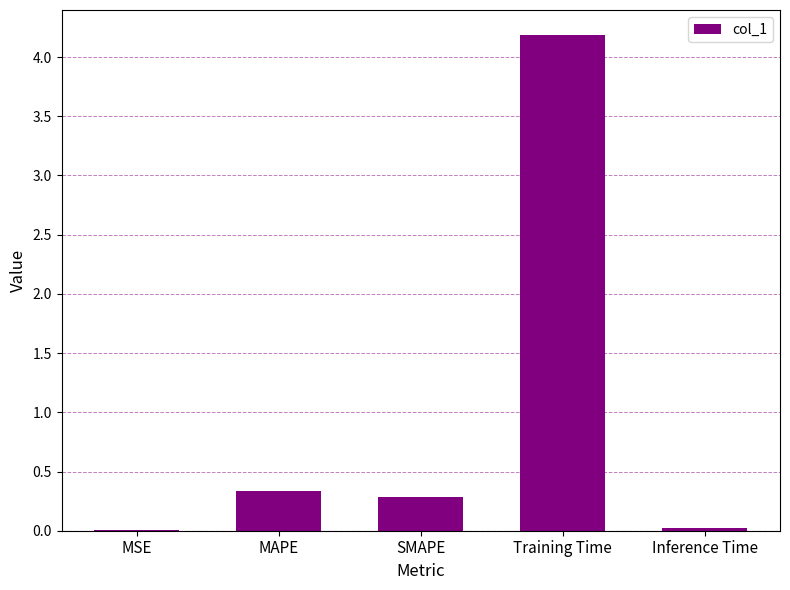

The chart shows a value of 0.0 at Inference Time. True or false?

True